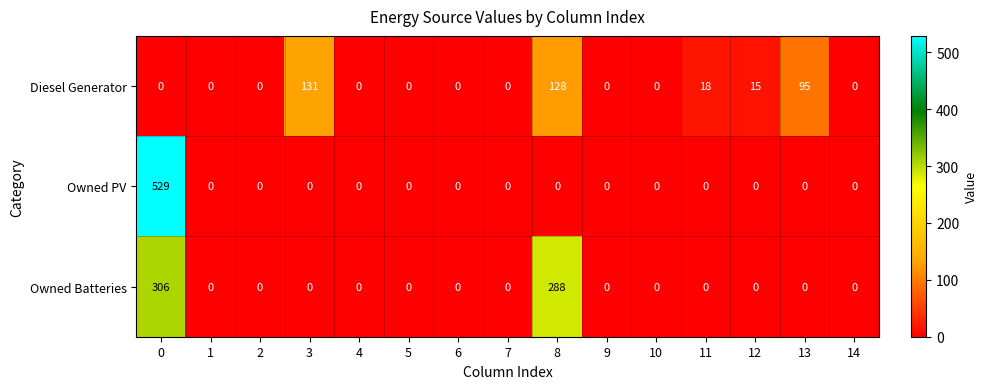

The Owned PV series shows 0 at 5. True or false?

True